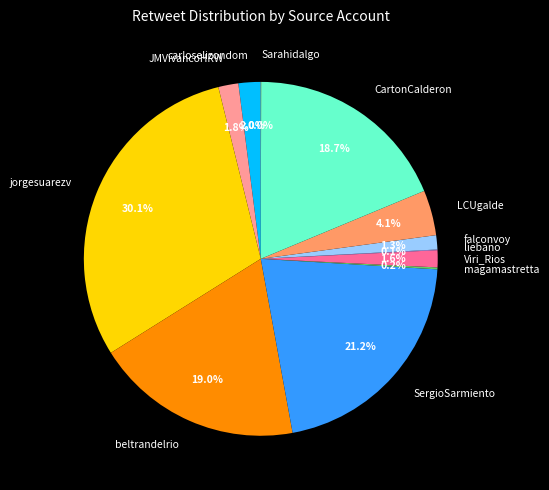

Between carloselizondom and beltrandelrio, which is larger?

beltrandelrio